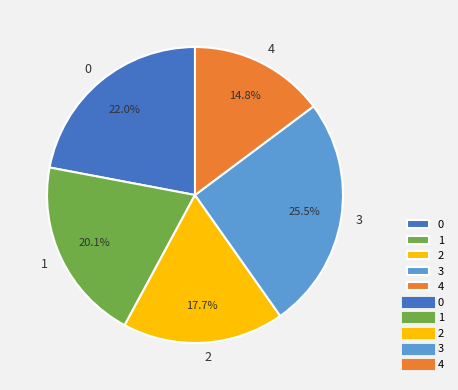

How many slices are in this pie chart?

5